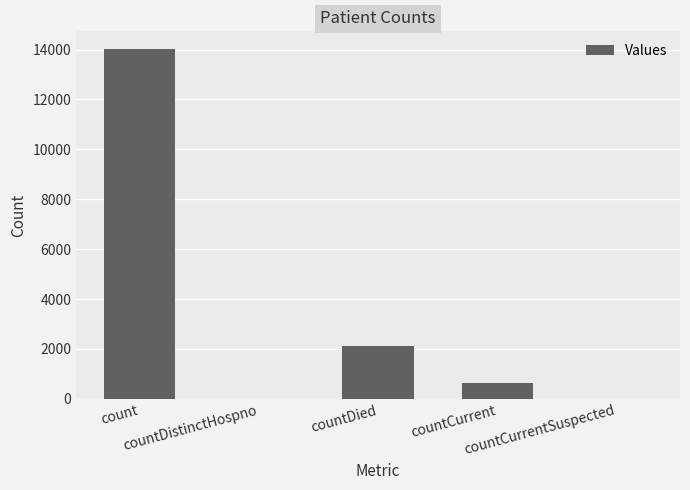

What is the sum of all values?

16818